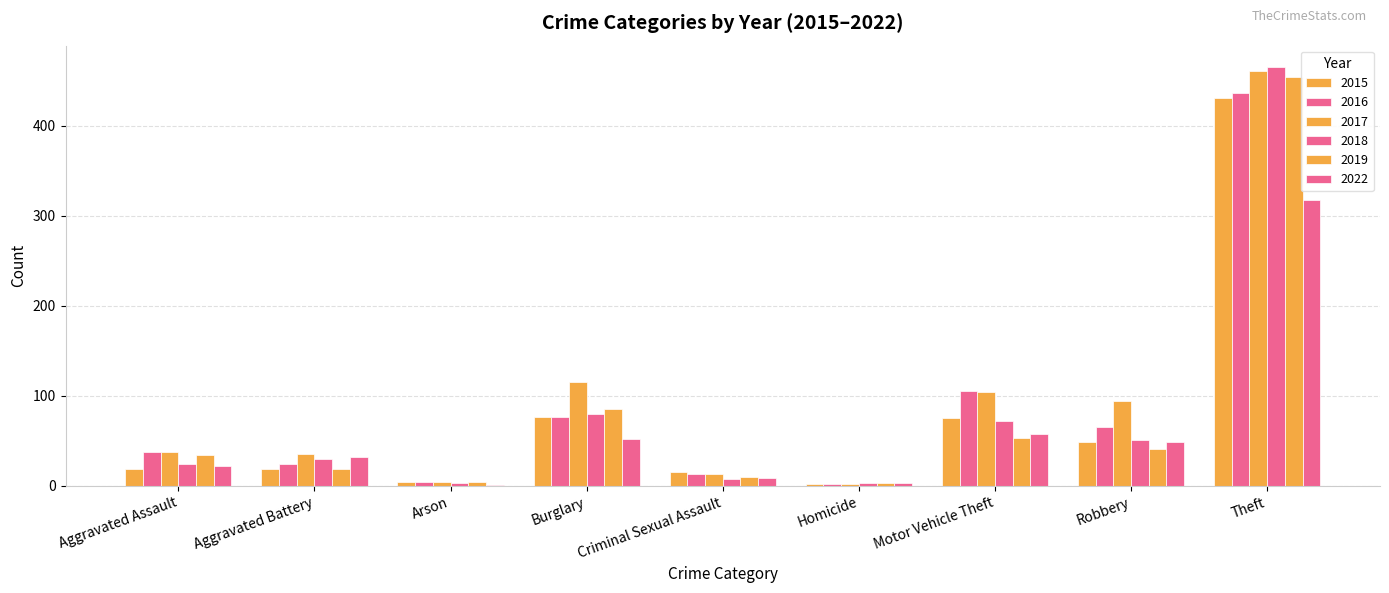

Is the value of 2016 at Burglary greater than the value of 2017 at Aggravated Battery?

Yes